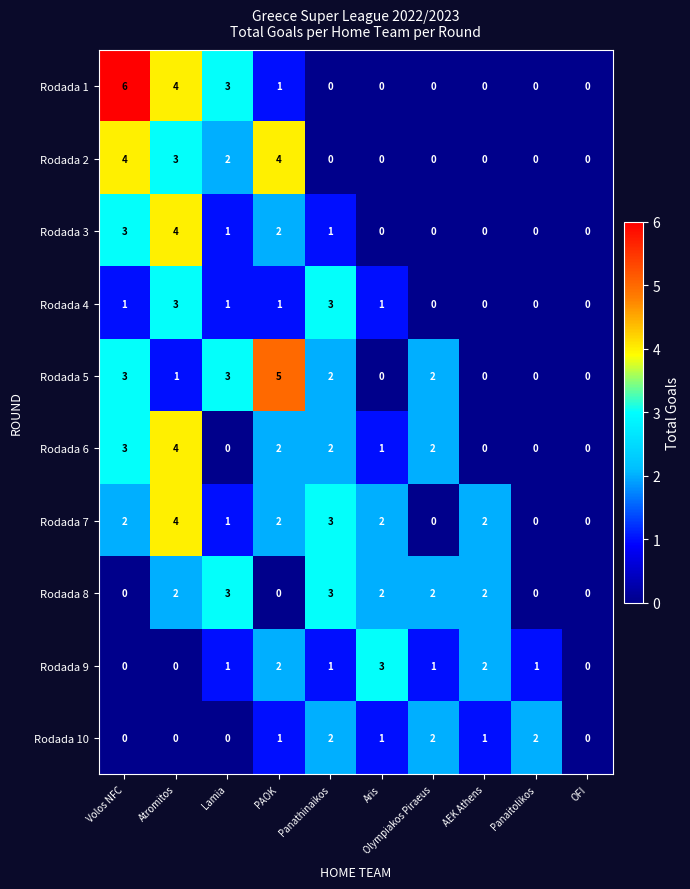

At which label is Rodada 2 closest to 2?

Lamia